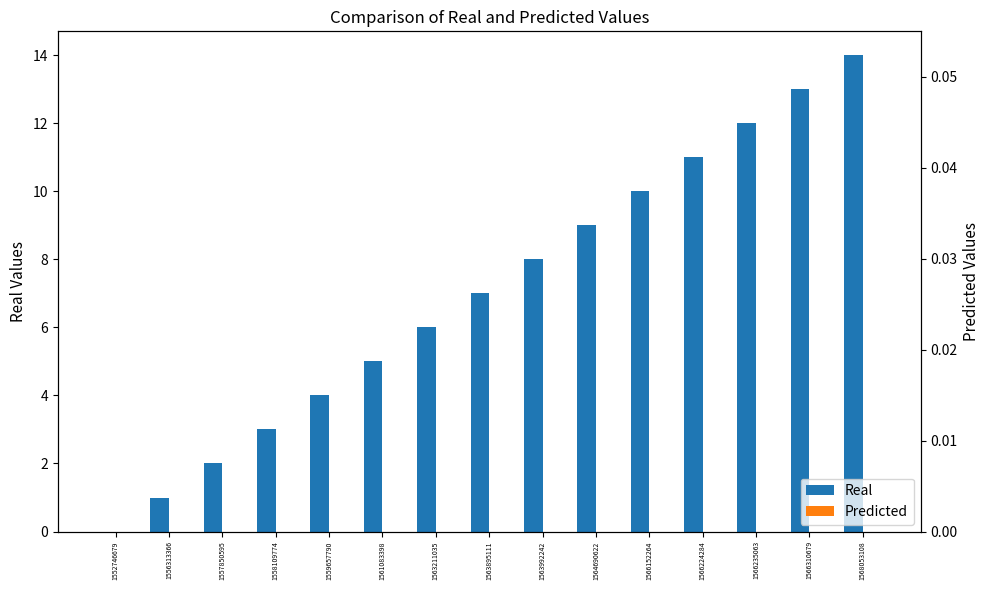

What is the difference between the Real values at 1556313366 and 1563895111?

6